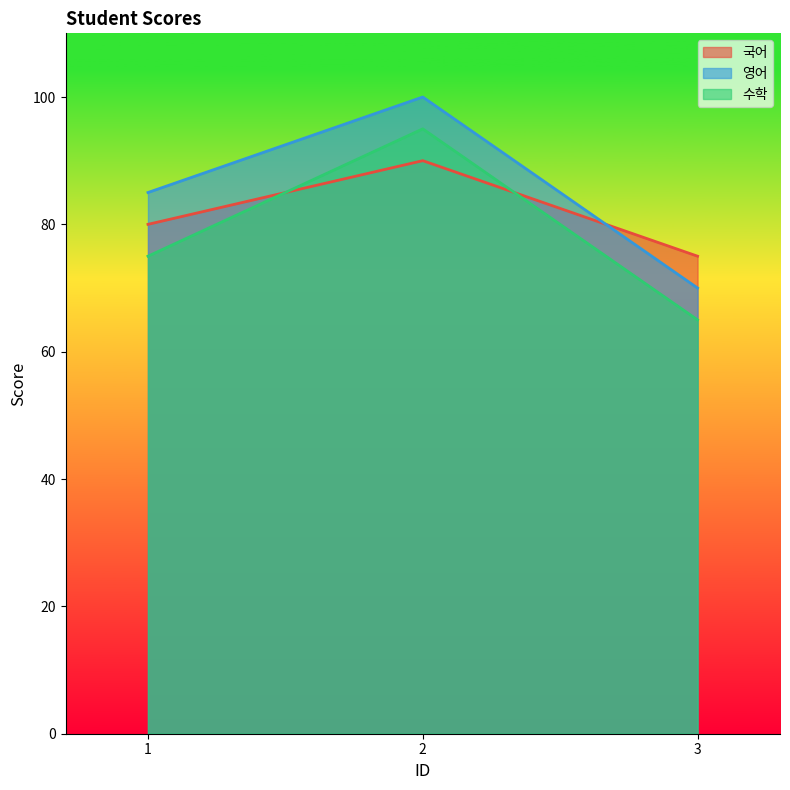

The 국어 series shows 48 at 3. True or false?

False